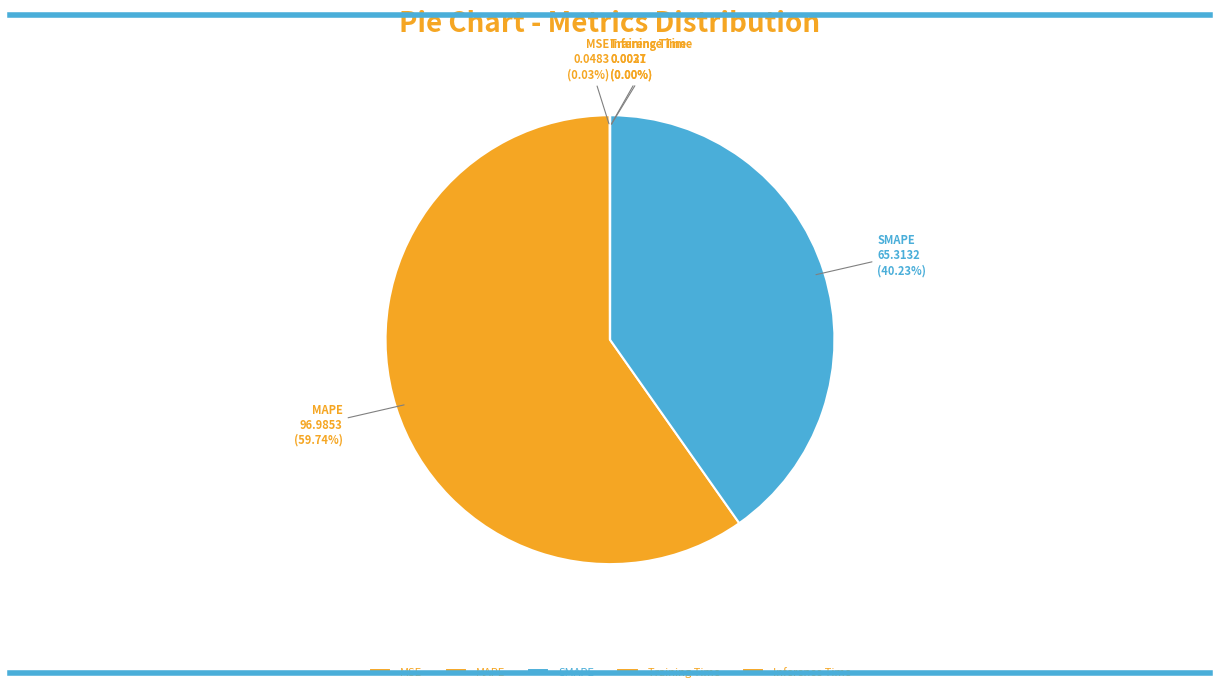

Is there a majority slice in this chart?

Yes